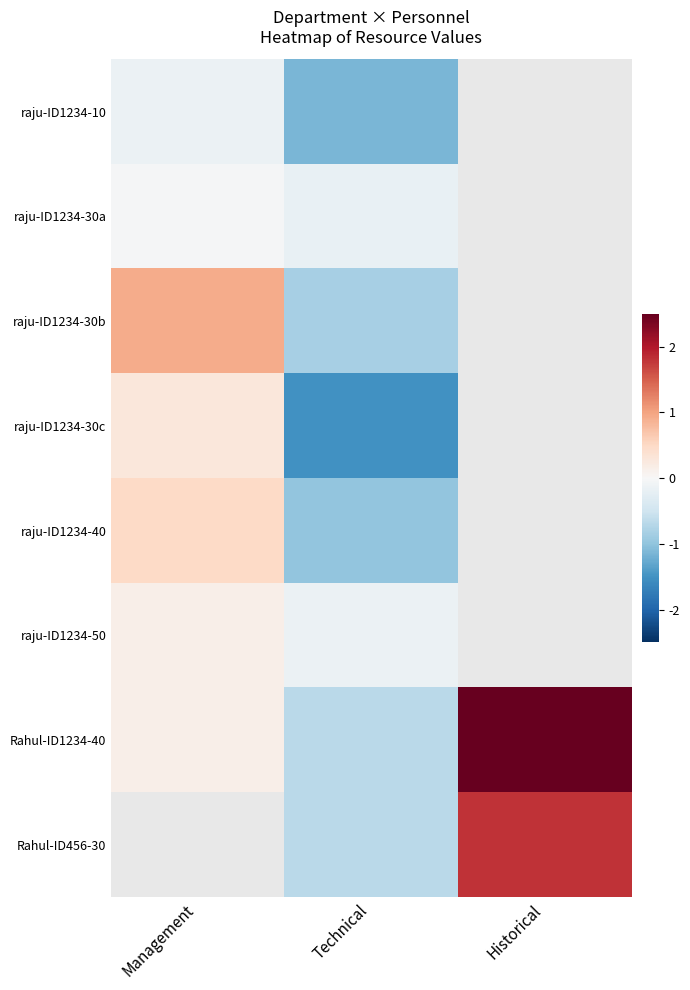

At Management, list the series in order from largest to smallest.

raju-ID1234-30b, raju-ID1234-40, raju-ID1234-50, Rahul-ID1234-40, raju-ID1234-30a, raju-ID1234-10, Rahul-ID456-30, raju-ID1234-30c